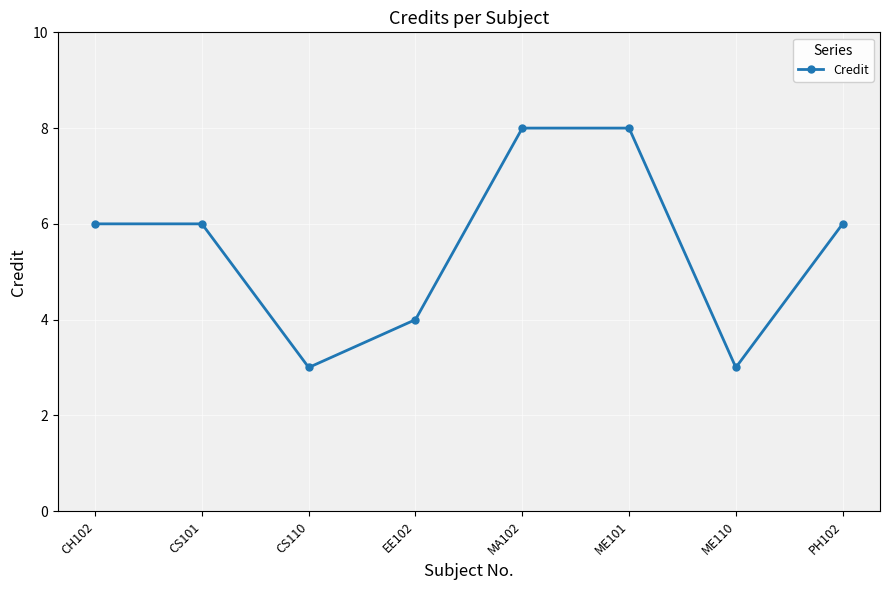

What is the minimum value shown in the chart?

3